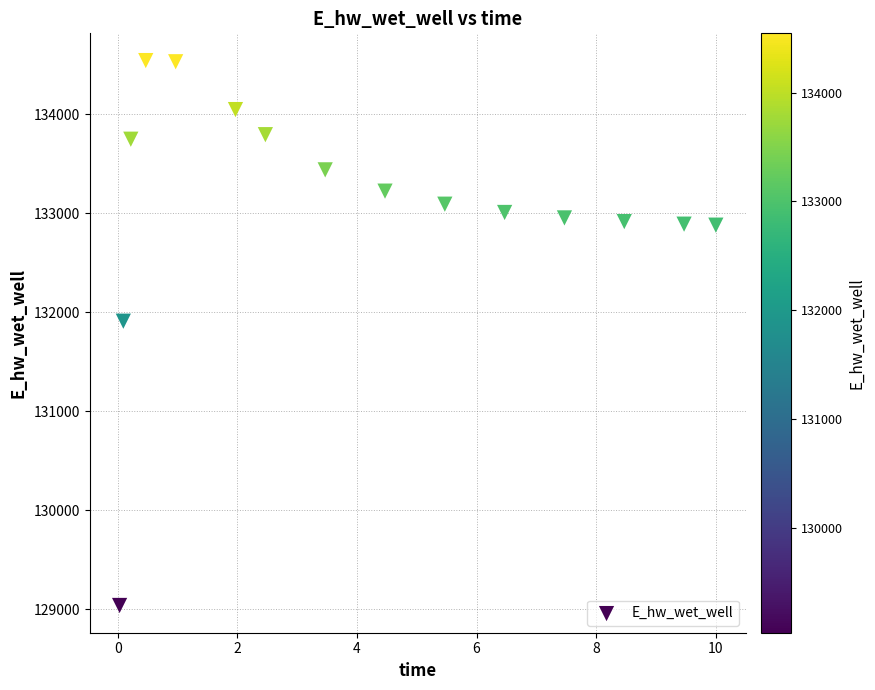

What Y value in the scatter plot is closest to 131791?

131910.7